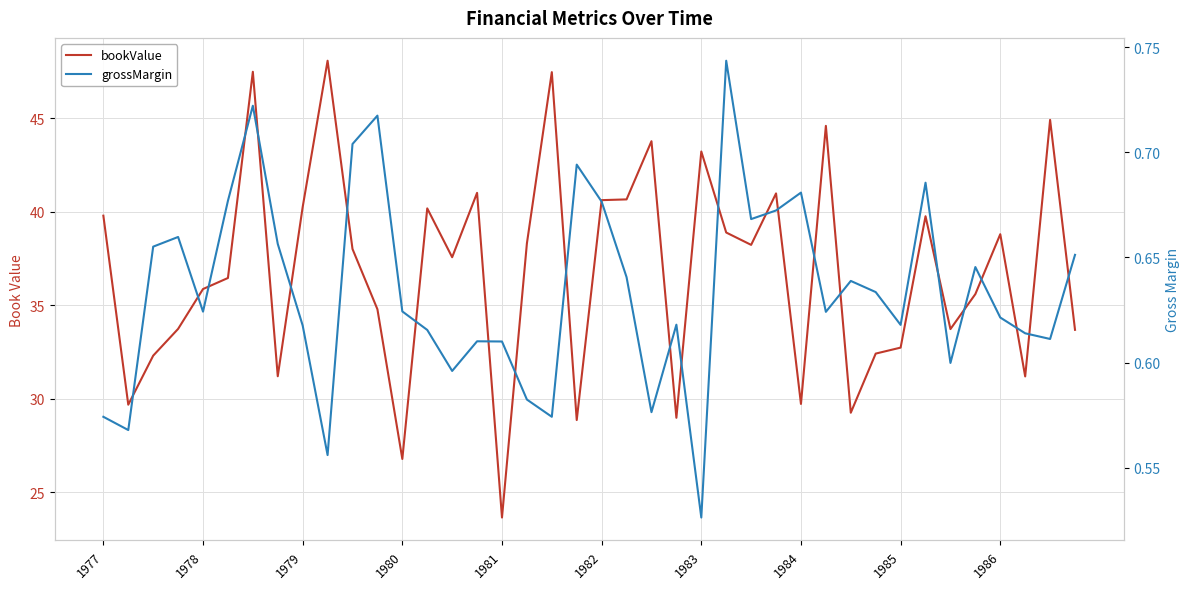

Between 10 and 14, which series saw the biggest shift?

bookValue